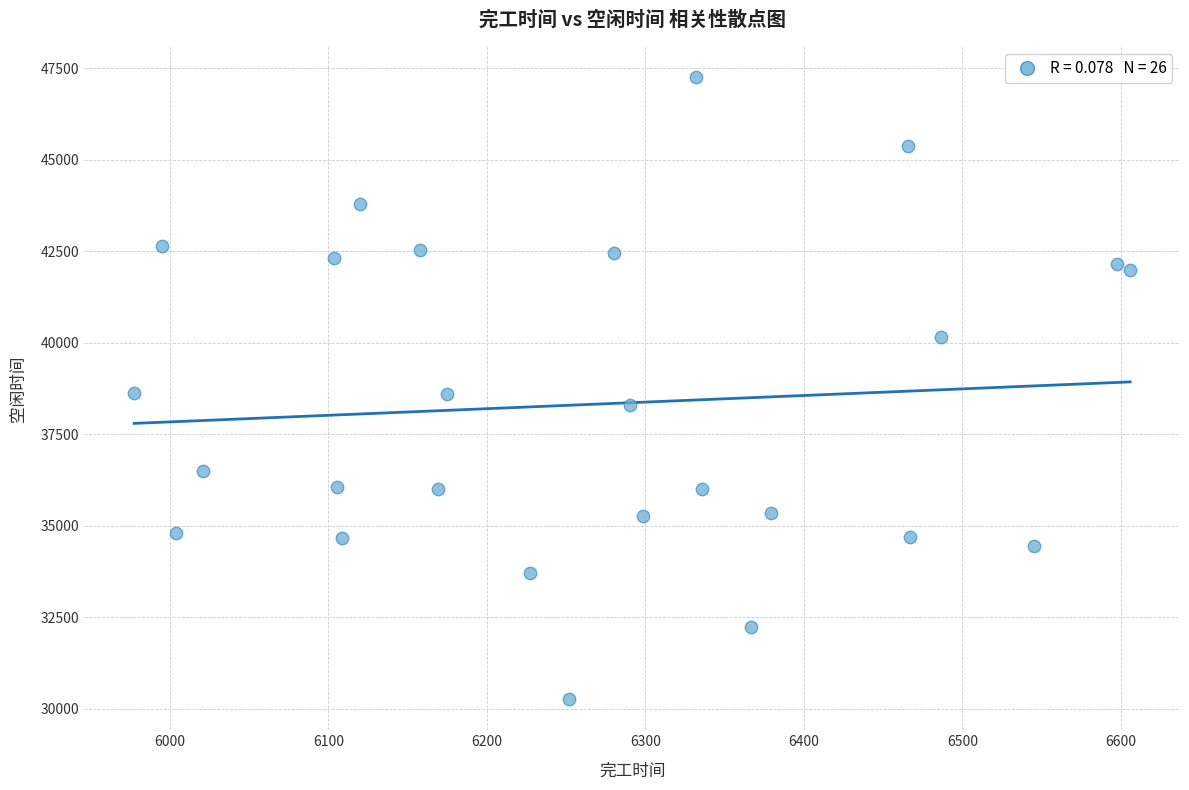

What is the range of X values (max minus min)?

628.6